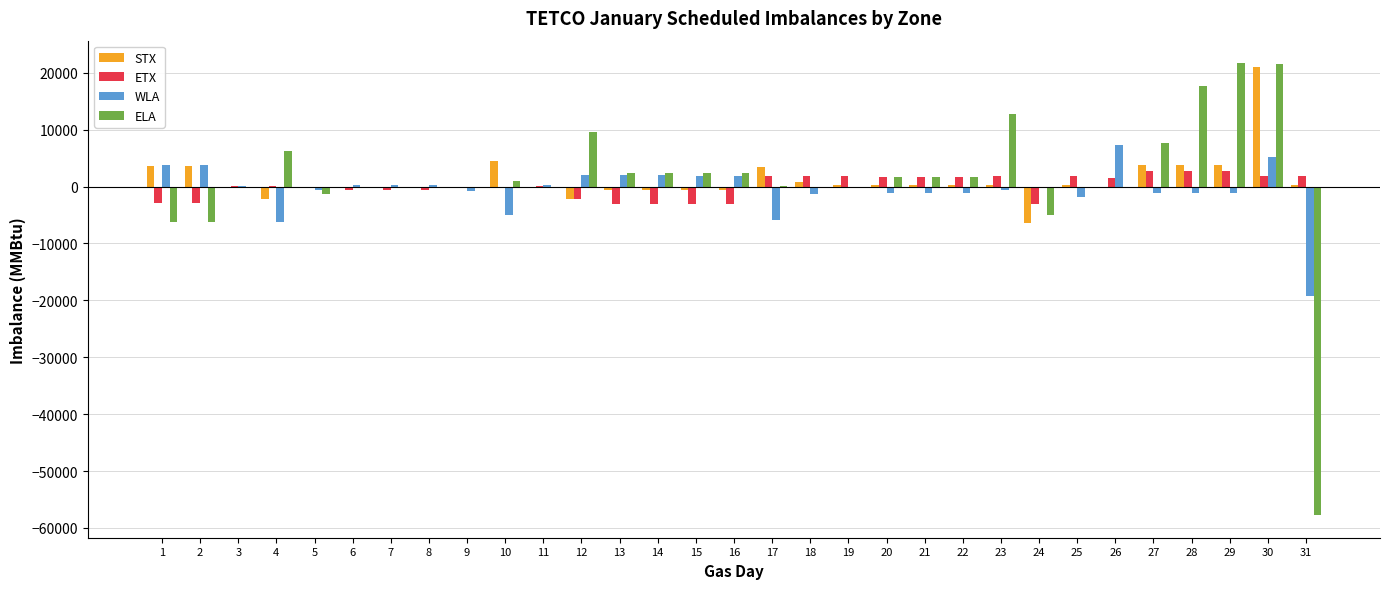

At which category is the sum across all series the highest?

30